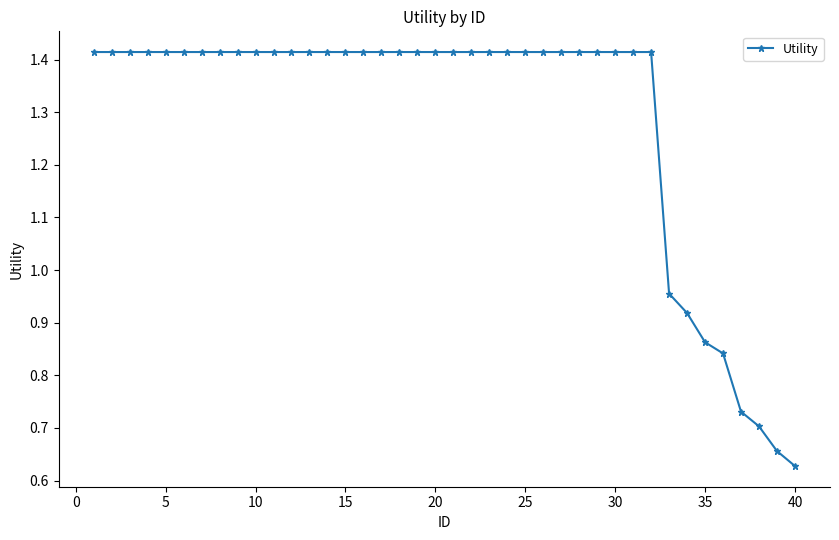

What is the sum of all values?

51.6